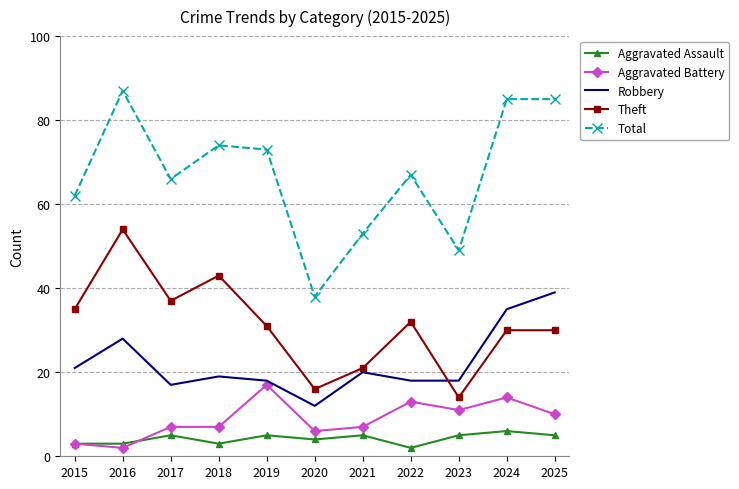

Between 2016 and 2024, which series saw the biggest shift?

Theft